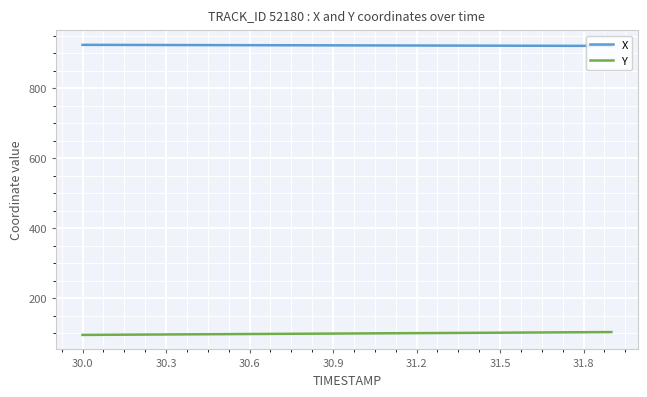

True or false: Y and X intersect in this chart.

False